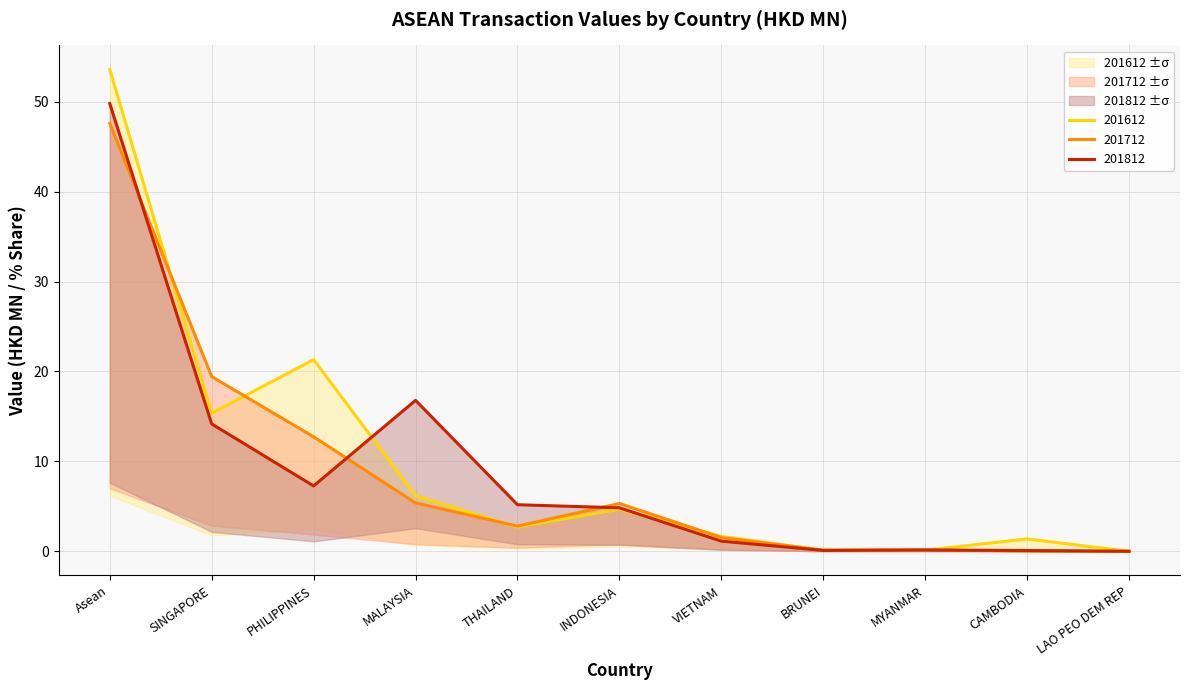

What is the total value across all series at PHILIPPINES?

41.3